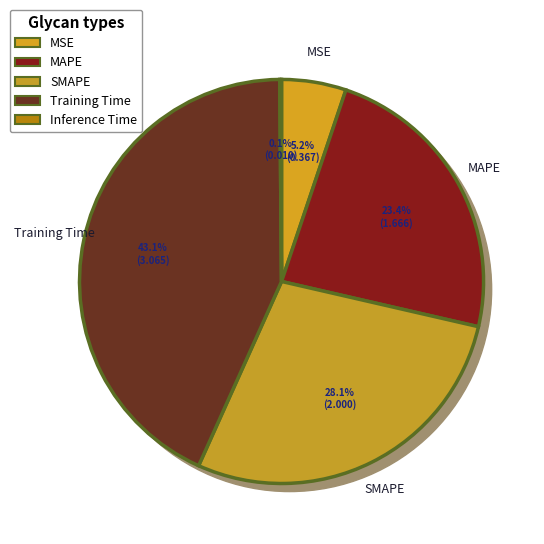

Is the sum of MSE and Inference Time greater than half?

No